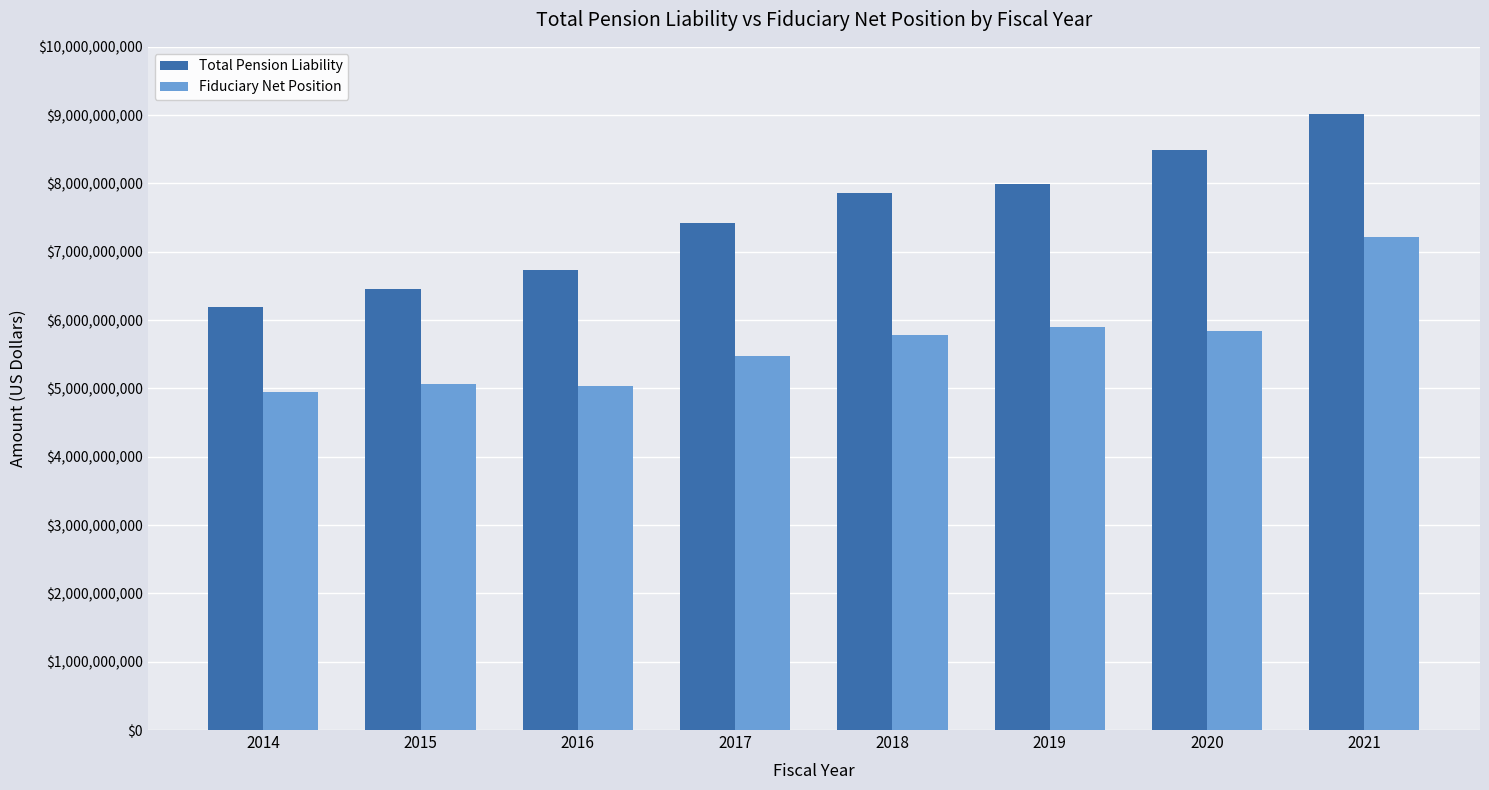

What is the difference between the Total Pension Liability values at 2016 and 2014?

547372184